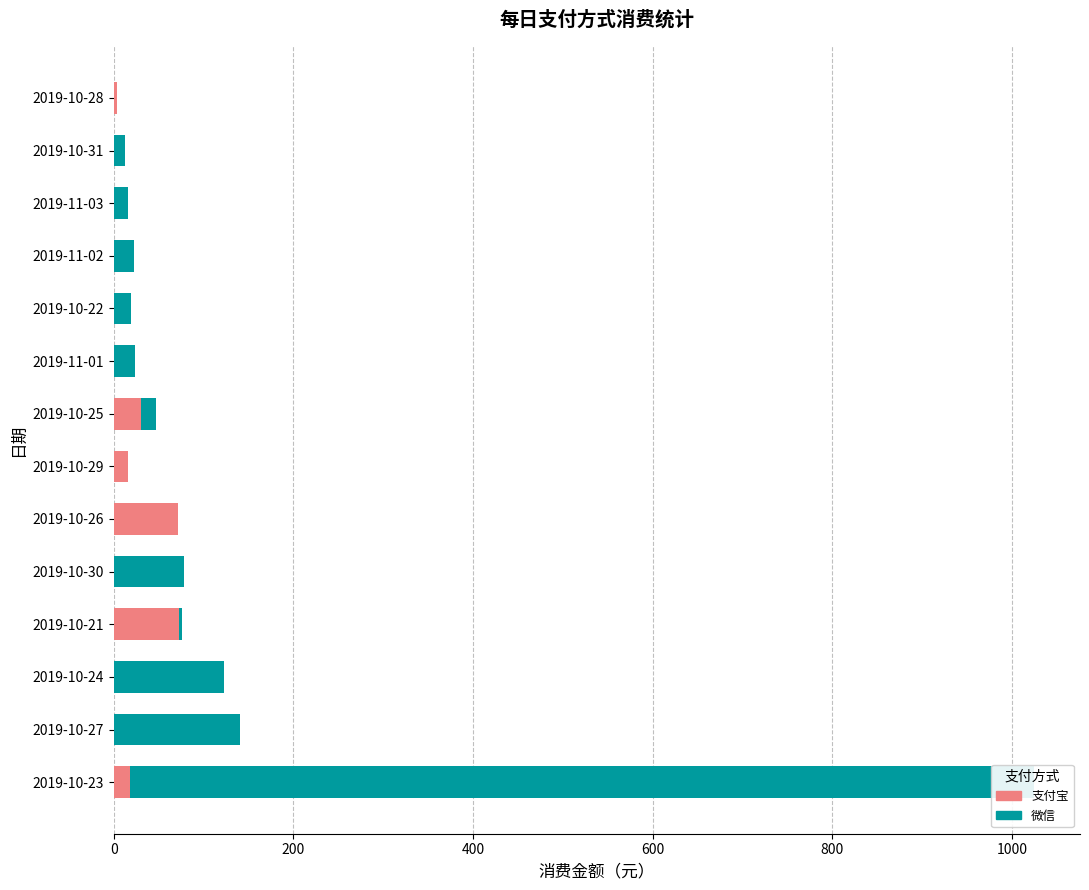

Which series has the largest range (max minus min)?

微信